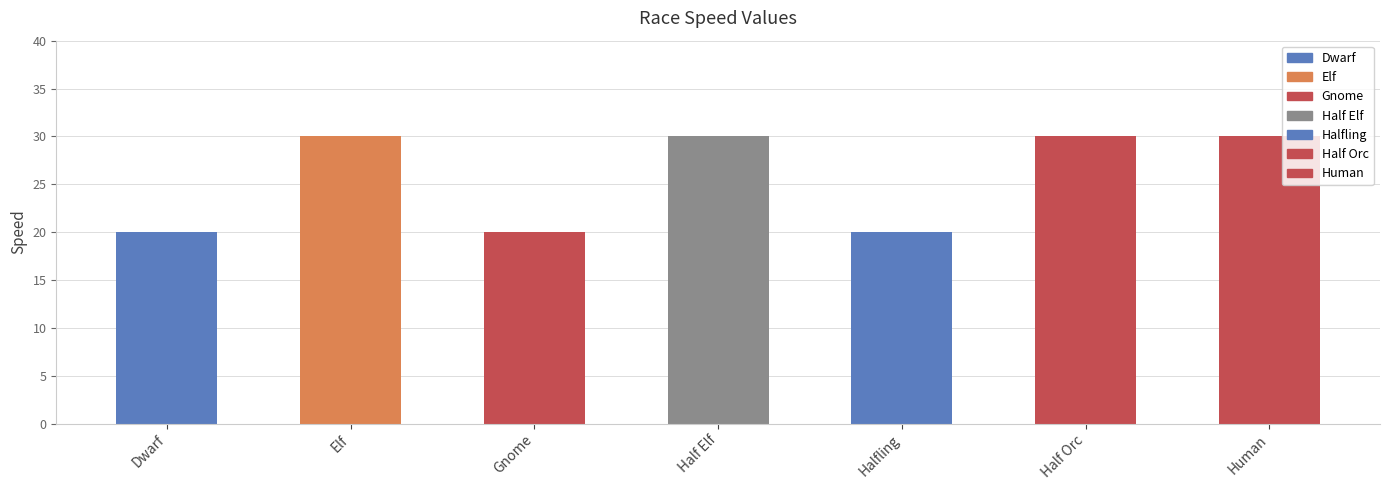

What is the smallest value displayed?

20